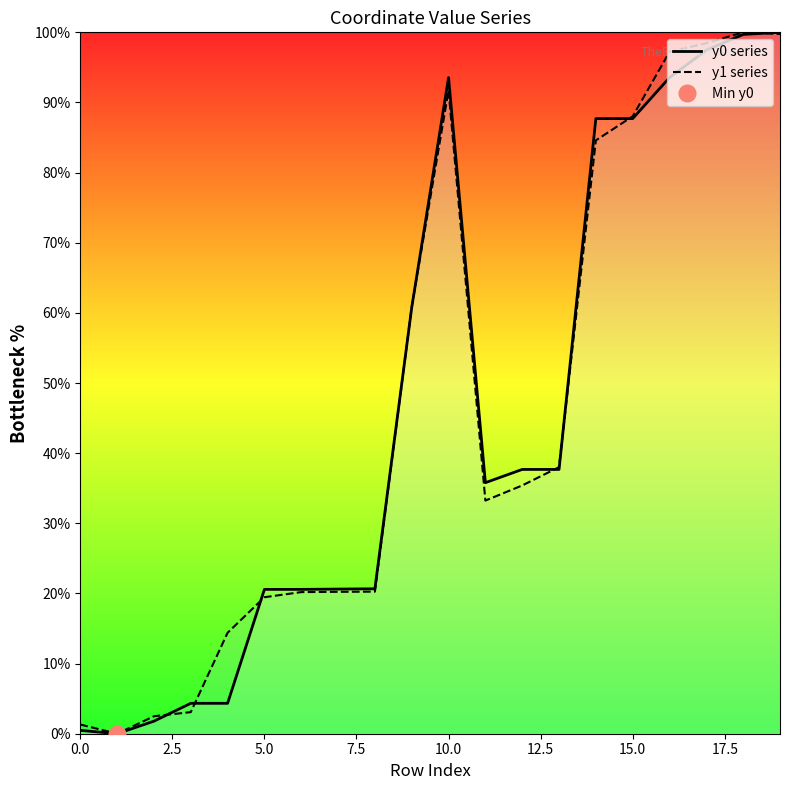

Which series has the largest total across all categories?

y1 series